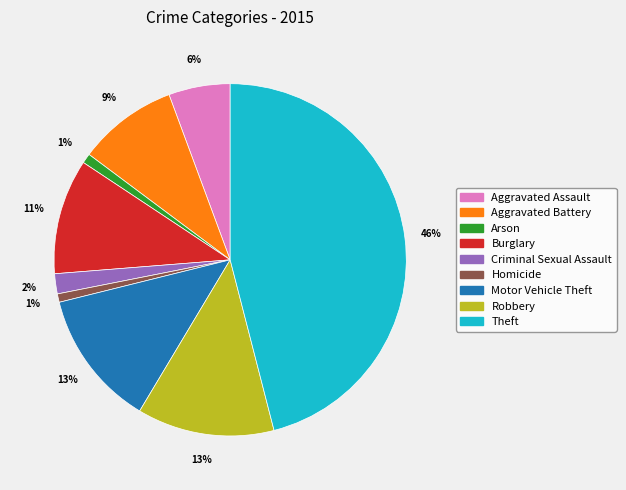

Is it true that Aggravated Battery is 9% of the pie?

True